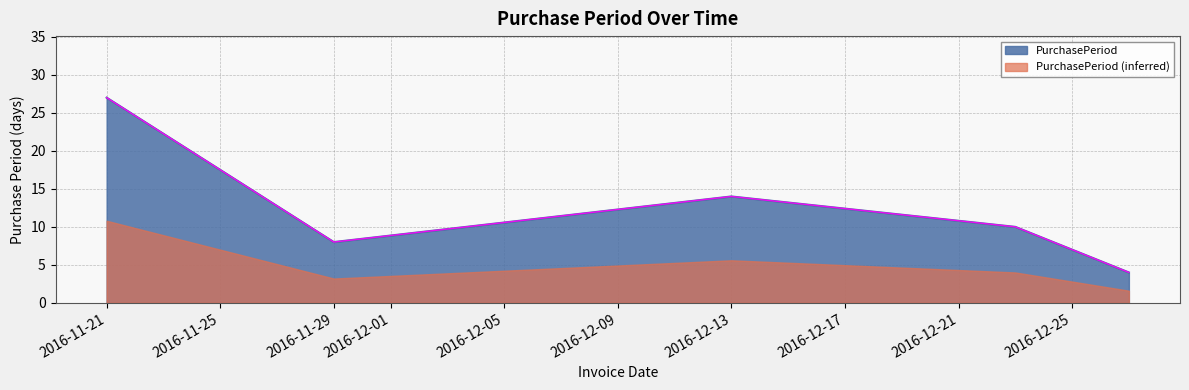

Does the chart display data point markers on the line(s)?

No